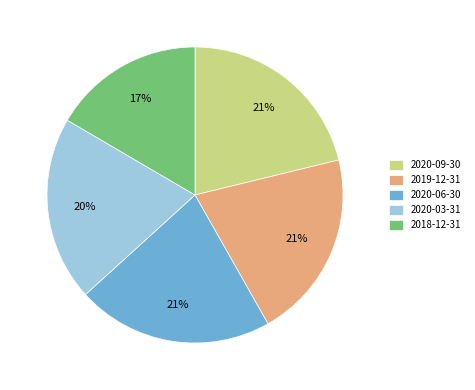

What is the ratio of the value at 2020-03-31 to the value at 2018-12-31?

1.2